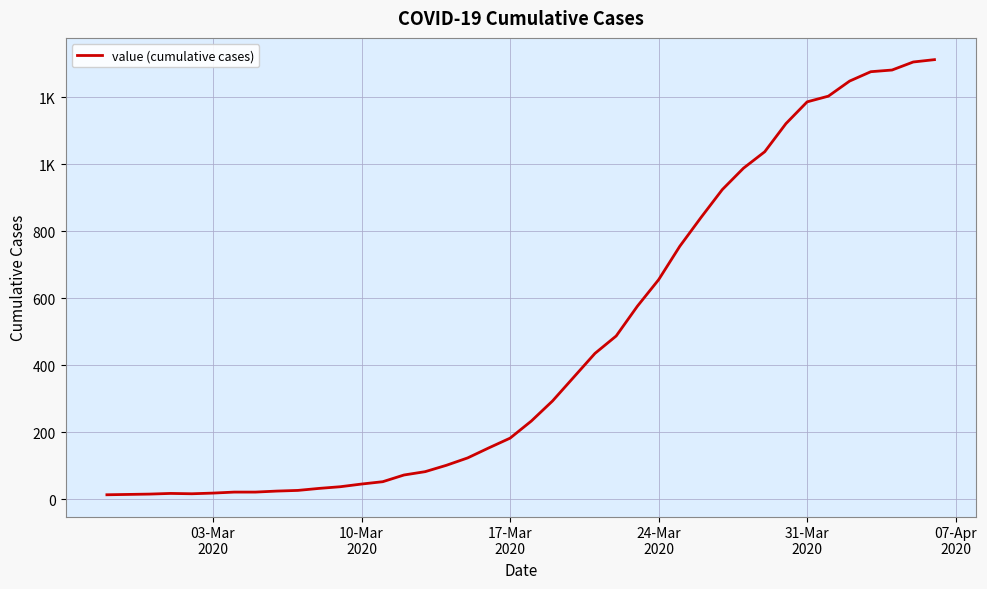

Does the chart have visible grid lines?

Yes